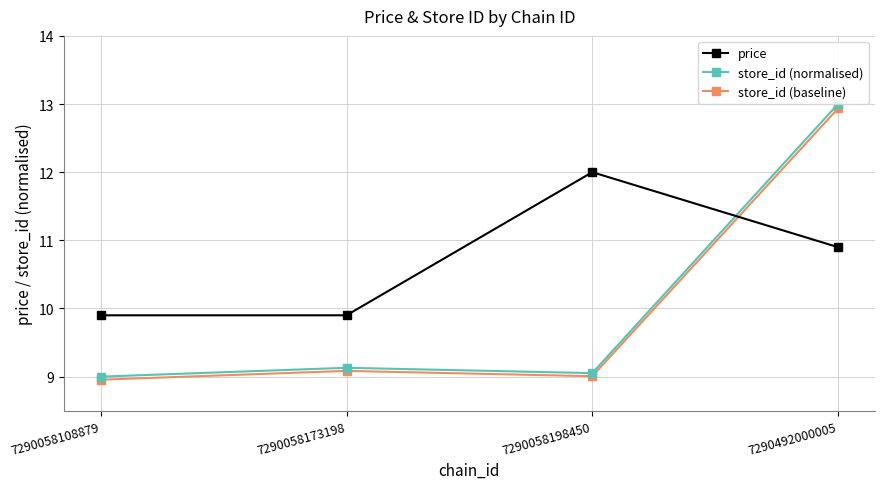

How many interior local valleys does the store_id (baseline) series have?

1